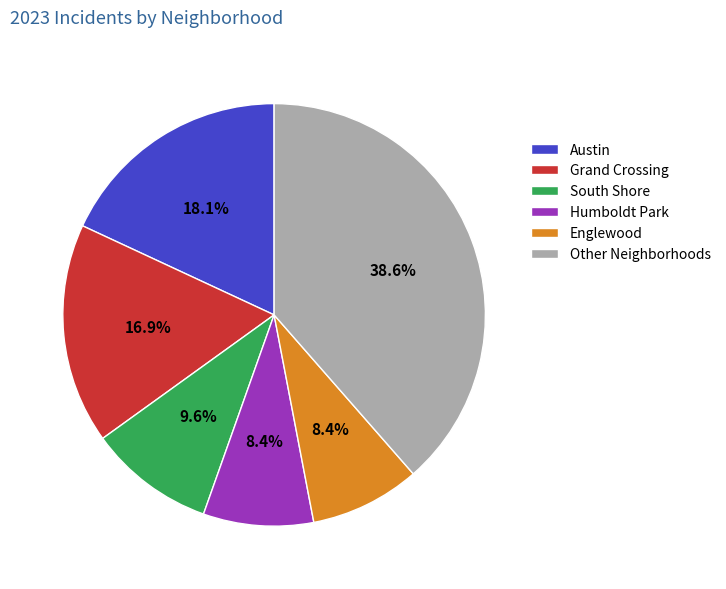

Which slice is the largest?

Other Neighborhoods